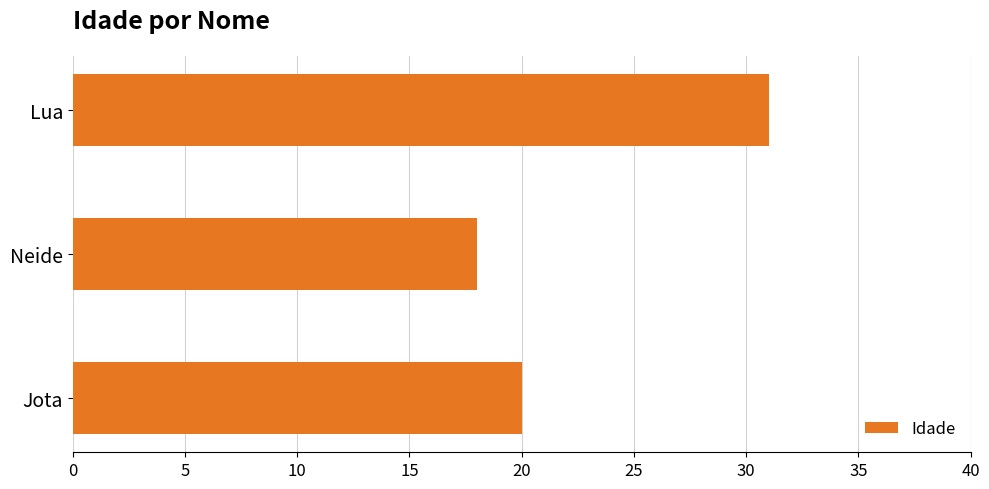

Are the bars grouped side by side (vs. stacked)?

No